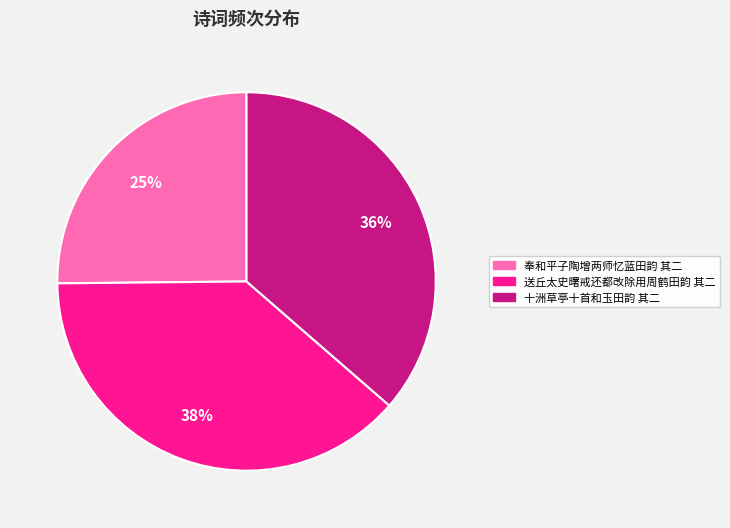

Approximately how many times larger is the value at 奉和平子陶增两师忆蓝田韵 其二 compared to 十洲草亭十首和玉田韵 其二?

0.7